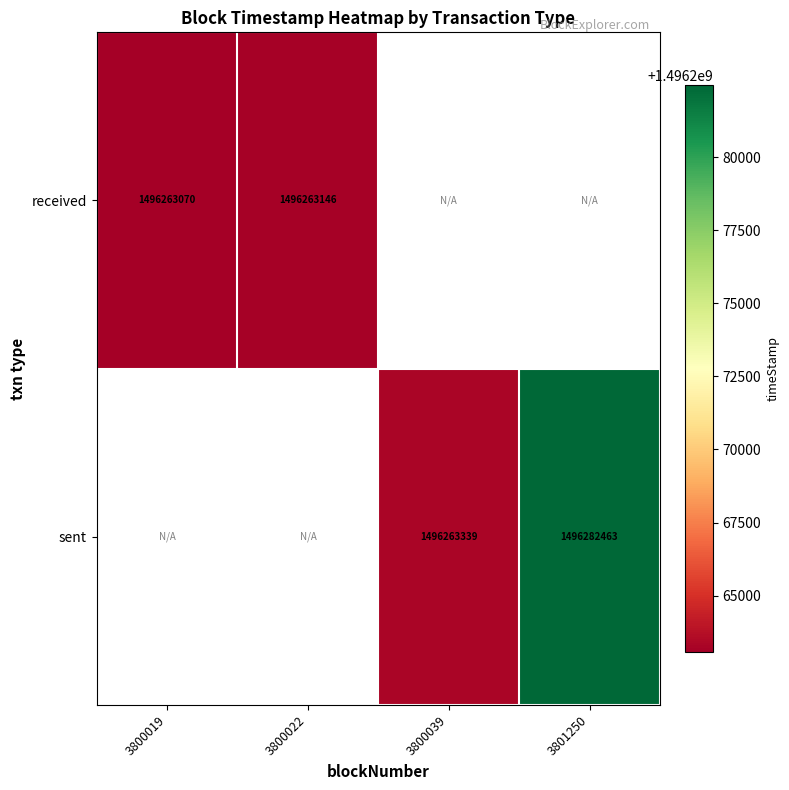

At how many categories does at least one series exceed 1496277904?

1